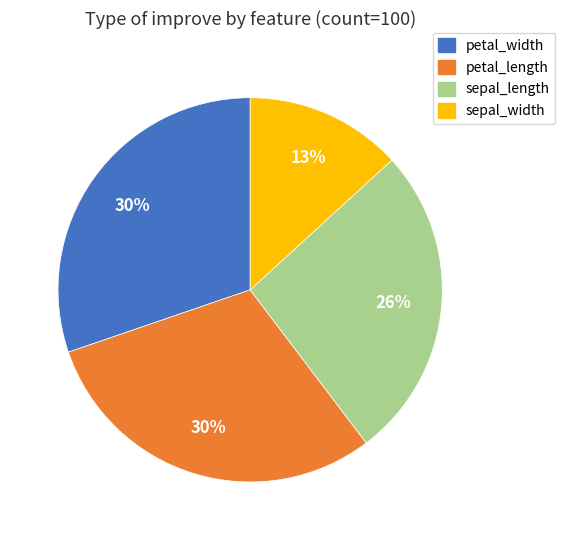

To the nearest percent, what percentage of the pie is petal_width?

30%